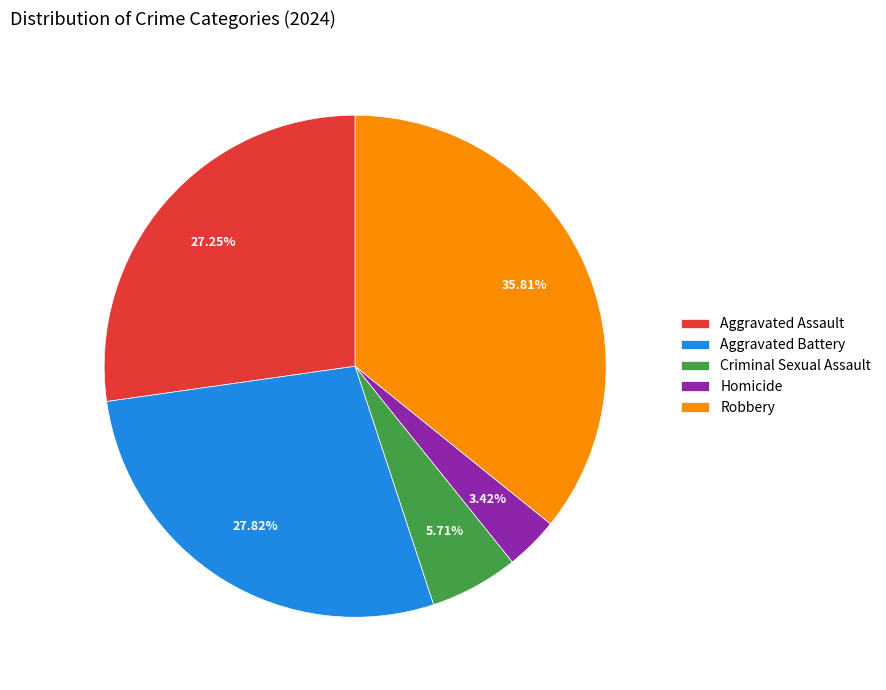

Is there a majority slice in this chart?

No